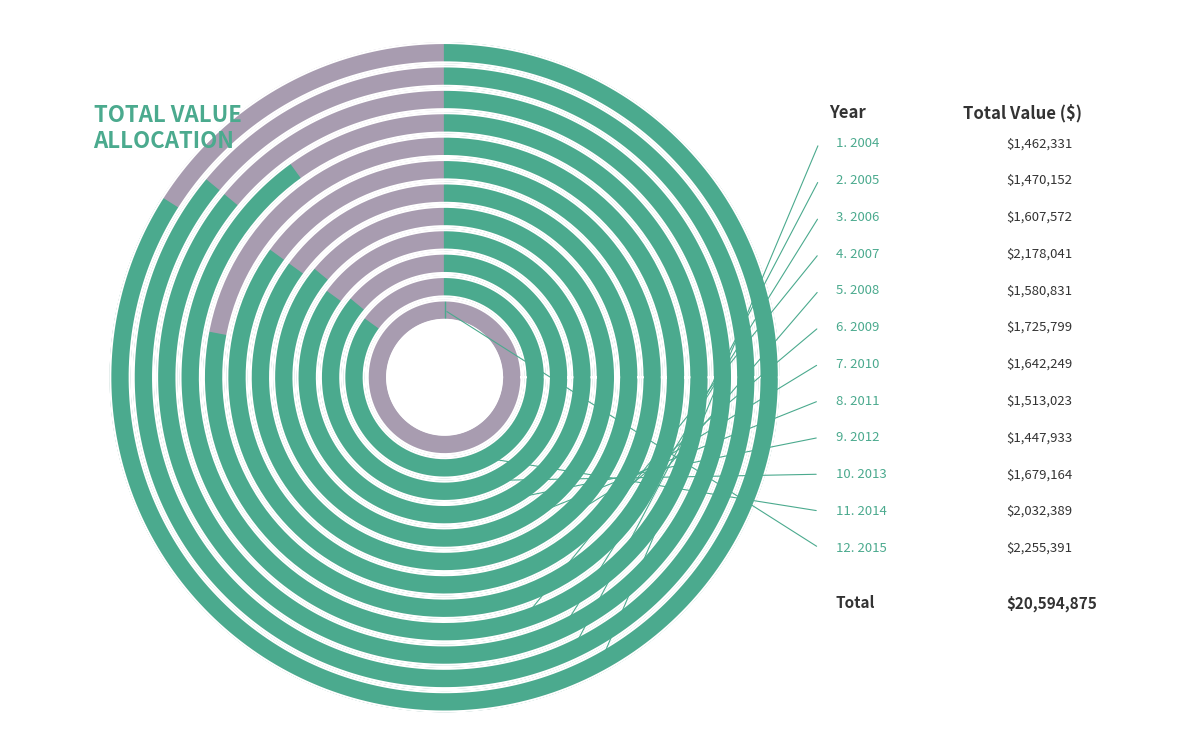

To the nearest percent, what is the difference between the largest and smallest slice percentages?

4%